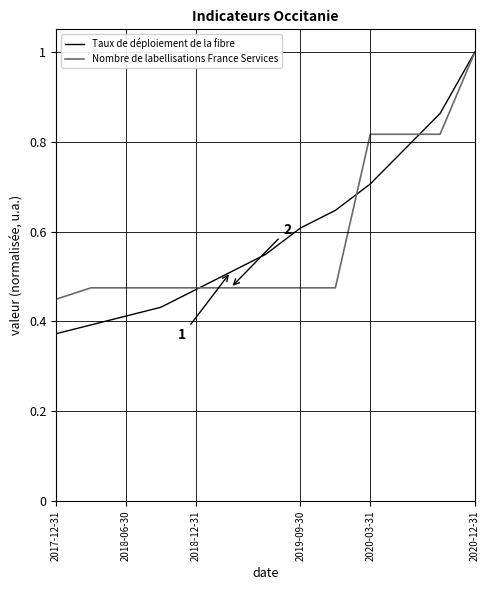

Which series has the largest range (max minus min)?

Taux de déploiement de la fibre